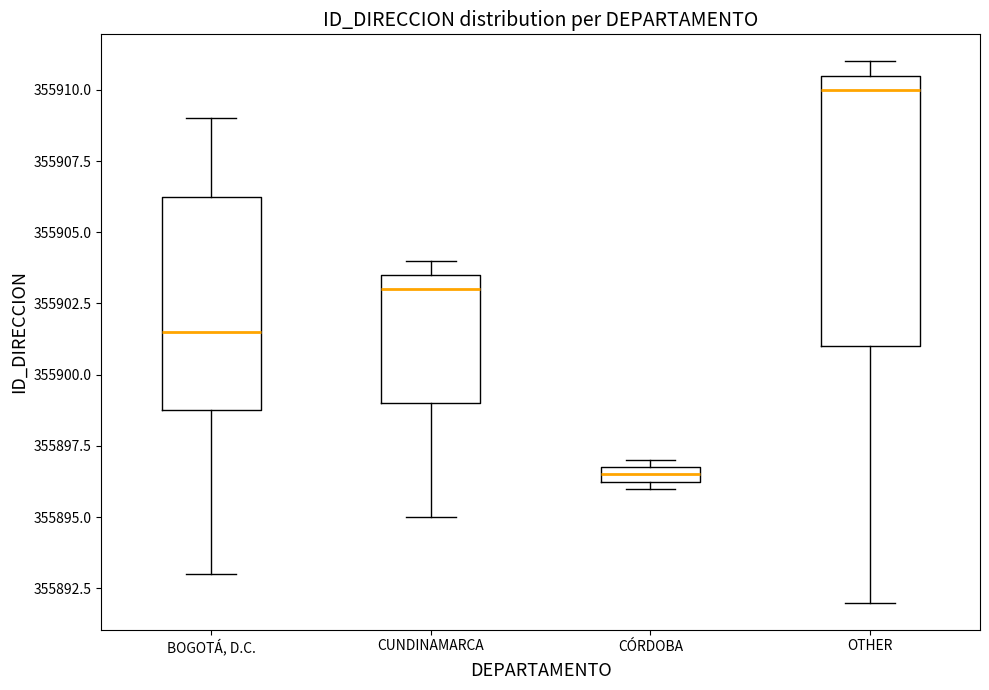

Where is the lower edge of the box for CUNDINAMARCA on the y-axis? The values are not printed on the chart, so give them approximately, as read against the axis.

355899.0